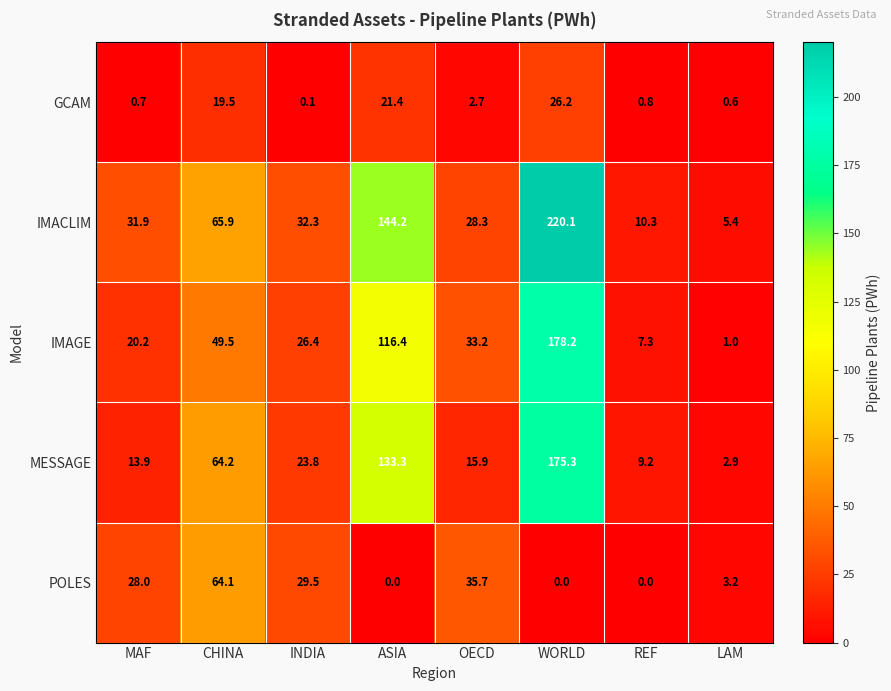

List the series in order of their peak value, lowest first.

GCAM, POLES, MESSAGE, IMAGE, IMACLIM